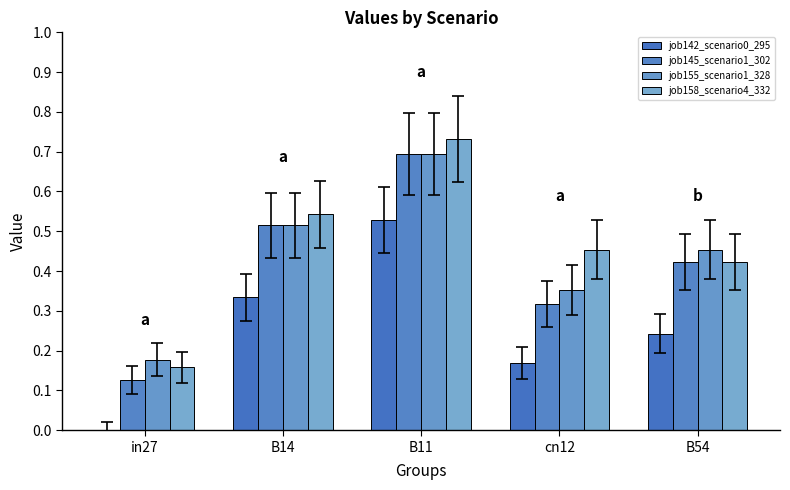

At B11, list the series in order from smallest to largest.

job142_scenario0_295, job145_scenario1_302, job155_scenario1_328, job158_scenario4_332